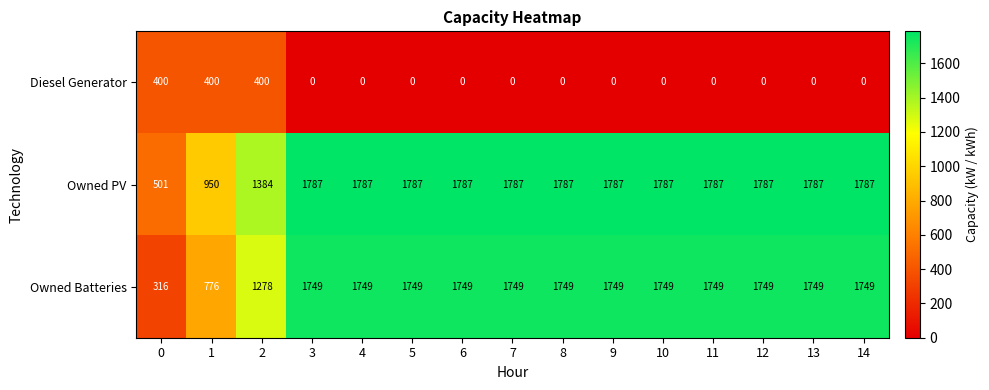

How many values in the Owned PV series are below 1787?

3